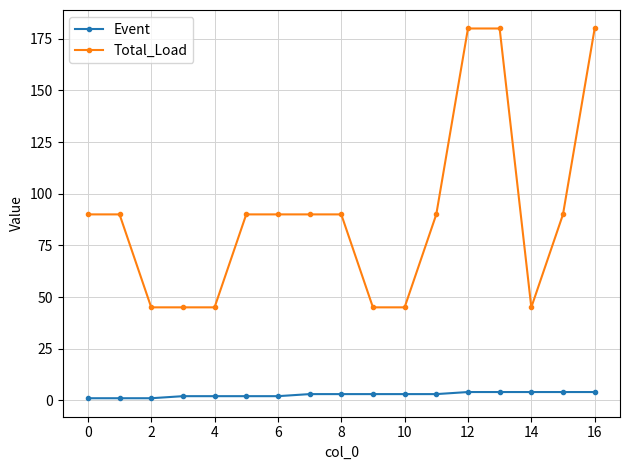

What is the maximum value for Event?

4